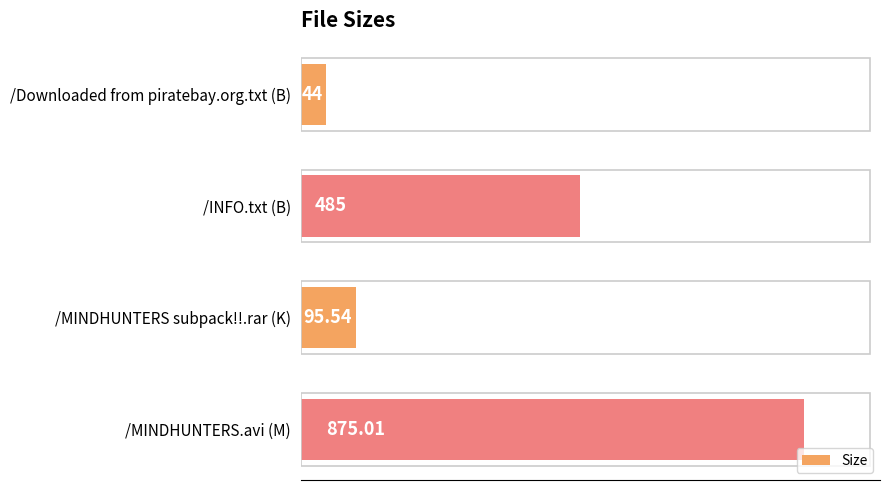

Between /MINDHUNTERS.avi (M) and /Downloaded from piratebay.org.txt (B), which is larger?

/MINDHUNTERS.avi (M)